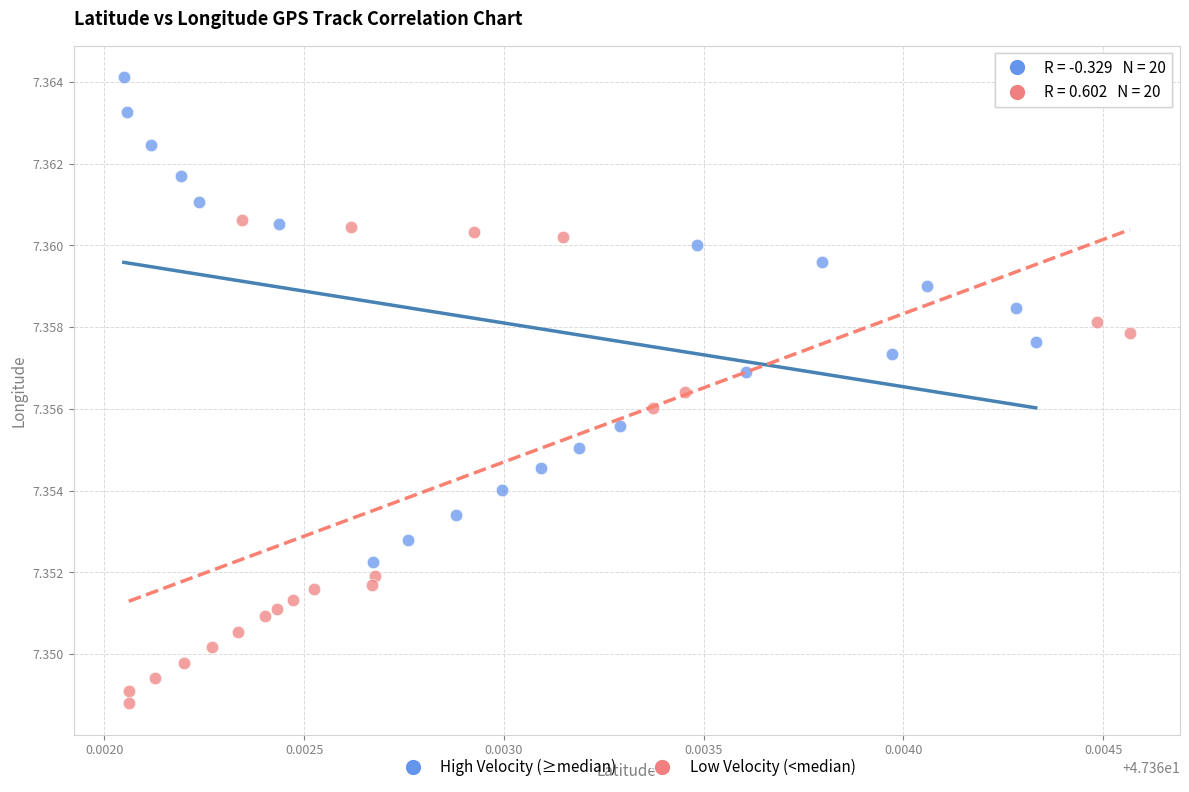

Which series contains the highest Y value?

High Velocity (≥median)